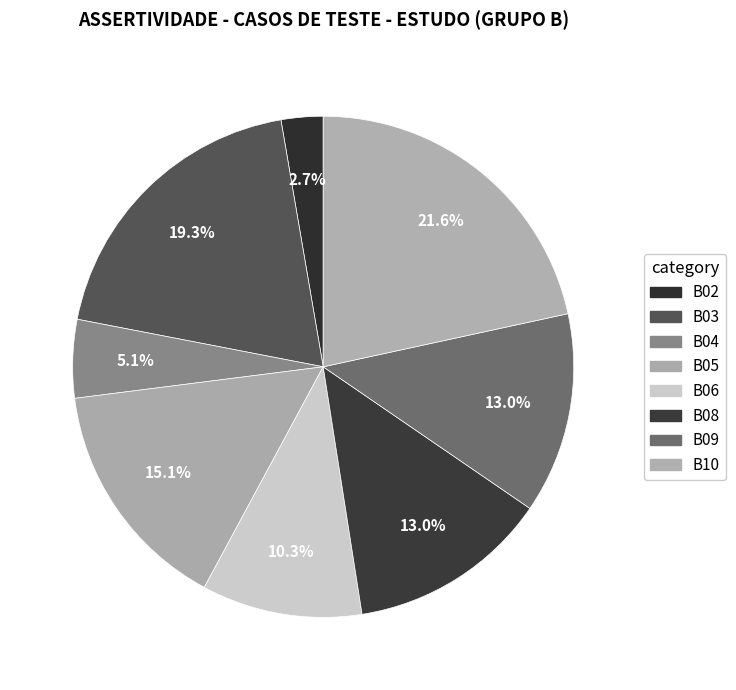

What is the total percentage of B02 and B08?

15.7%